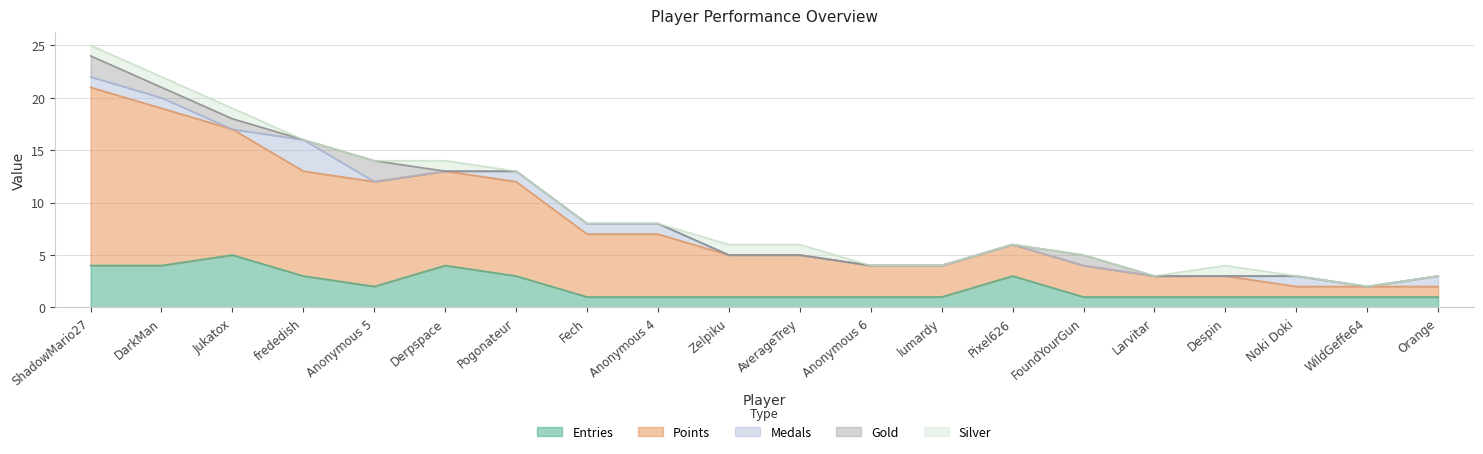

How many positive values does the Silver series have?

7